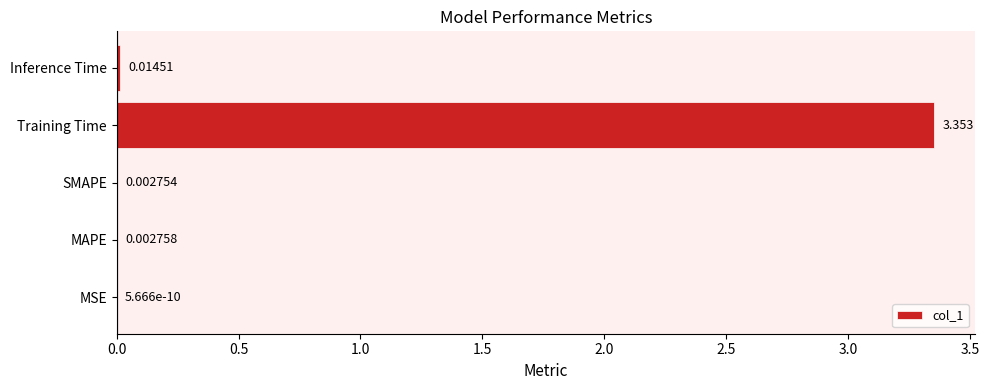

Which has a higher value, MAPE or Inference Time?

Inference Time